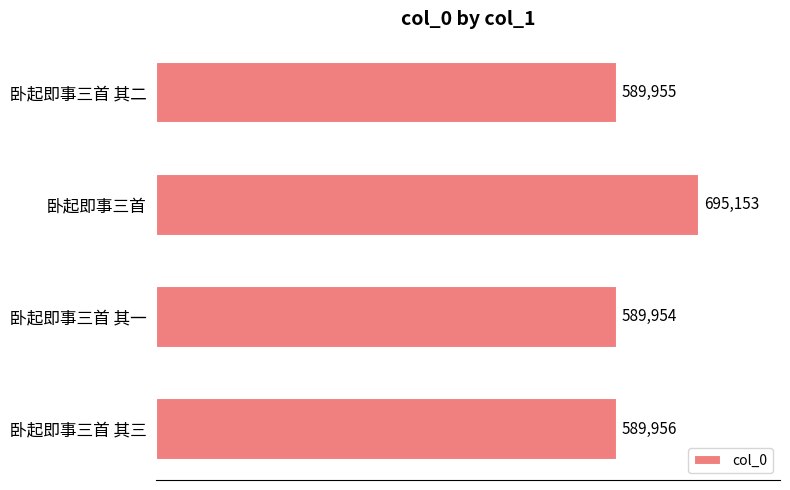

The value at 卧起即事三首 其二 is 589955. True or false?

True